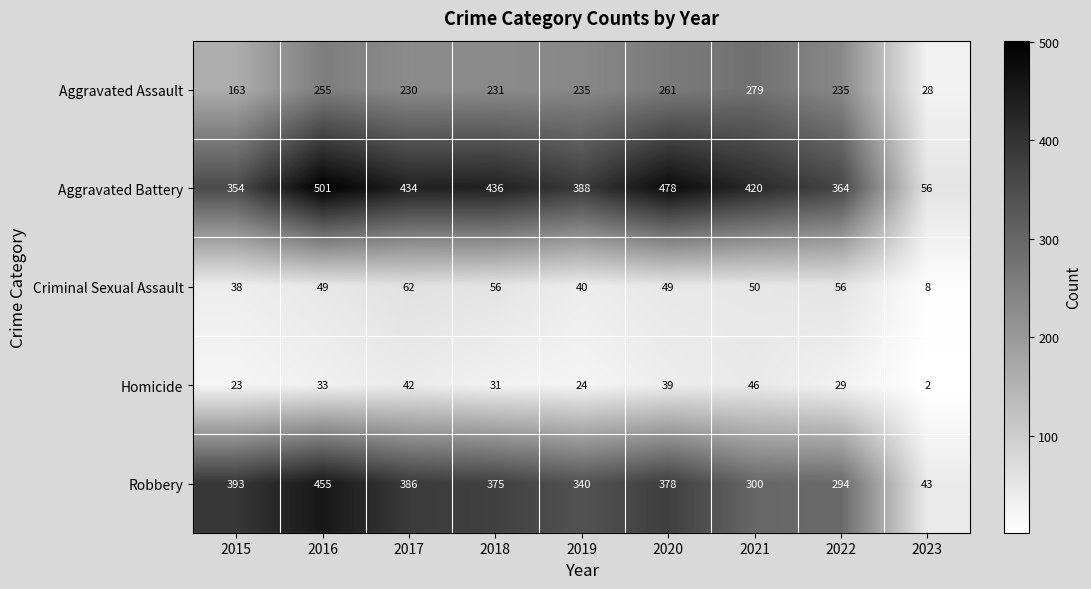

What is the total value across all series at 2019?

1027